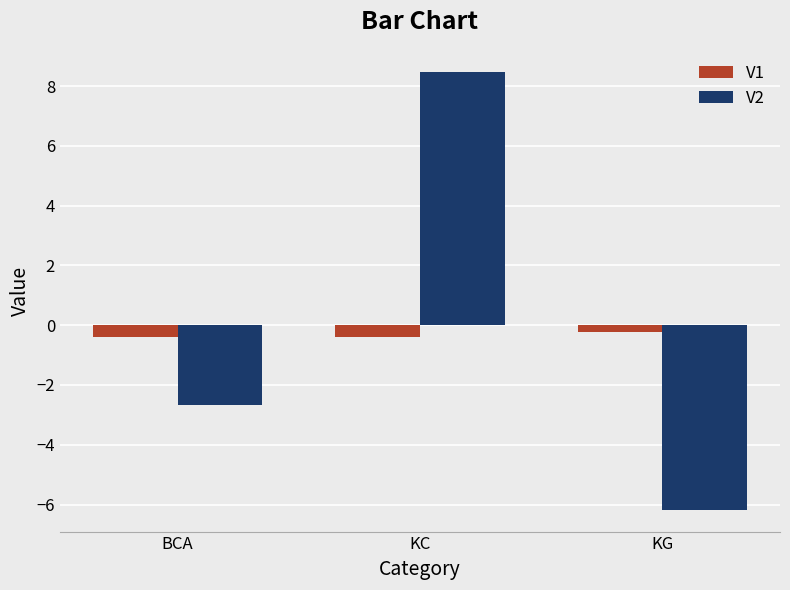

How many series are shown in this chart?

2